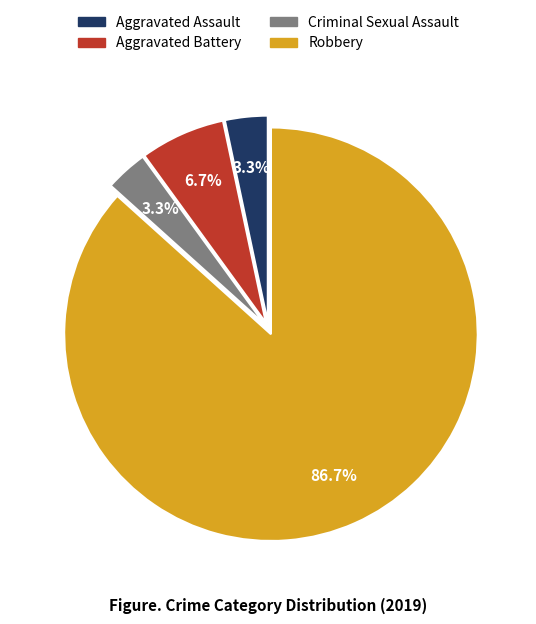

What percentage is NOT represented by Aggravated Assault?

96.7%